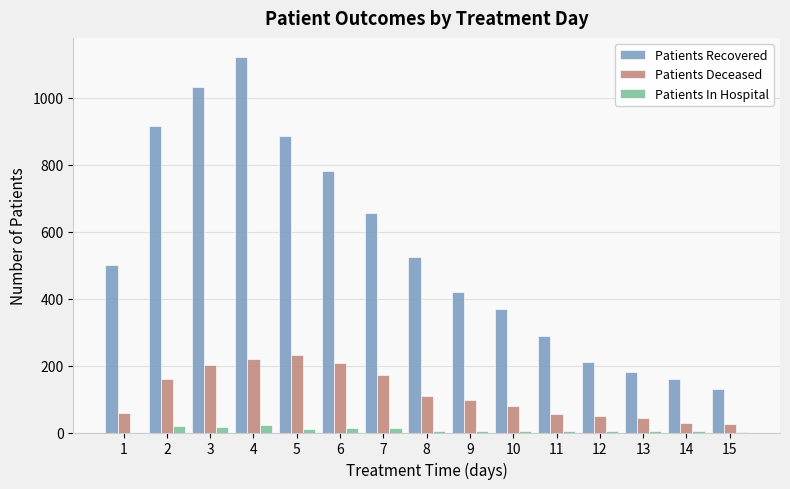

At which label is Patients Recovered closest to 626?

7